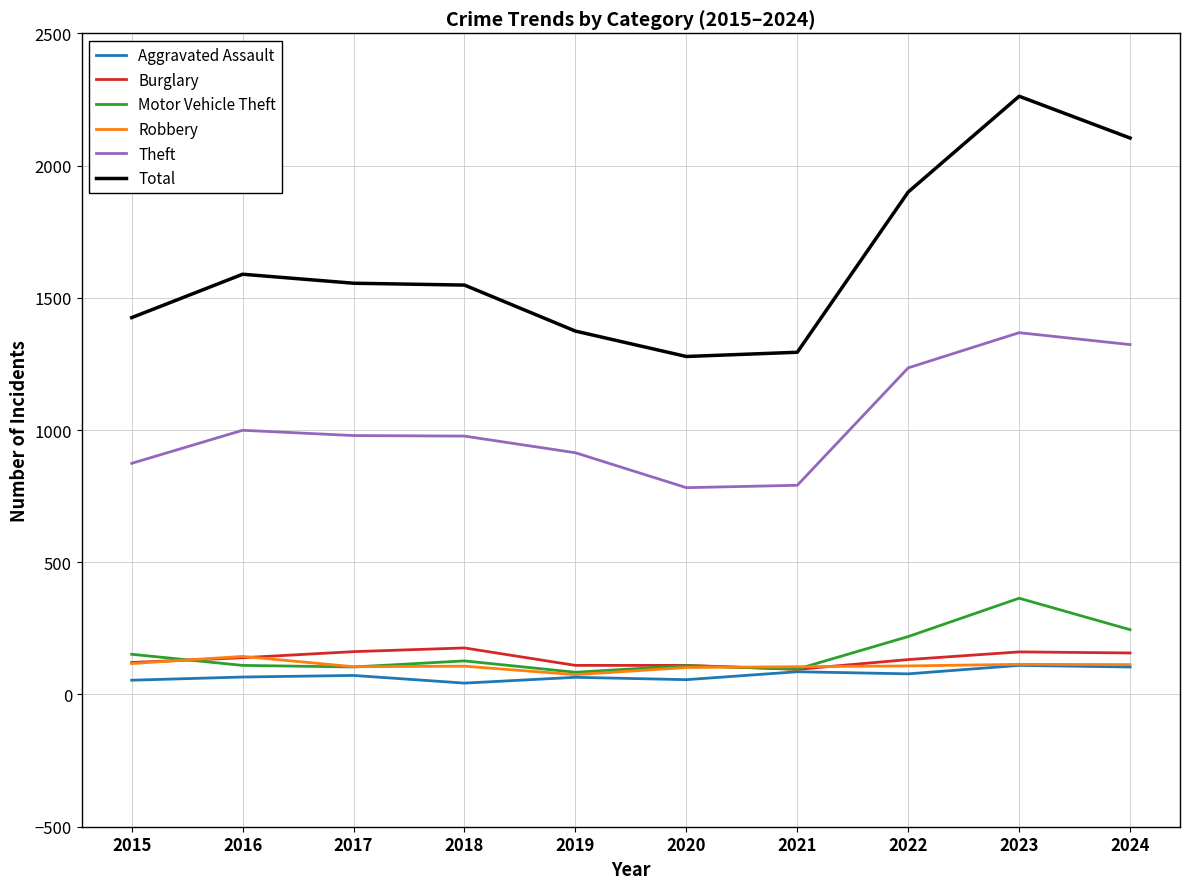

Between 2016 and 2020, which series saw the biggest shift?

Total